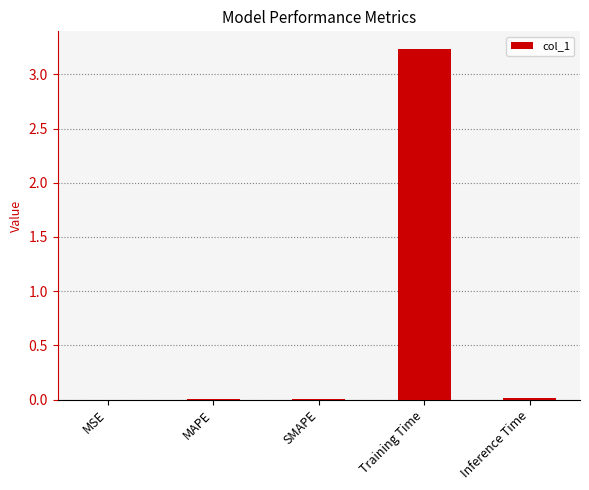

The chart shows a value of 0.0 at MSE. True or false?

True